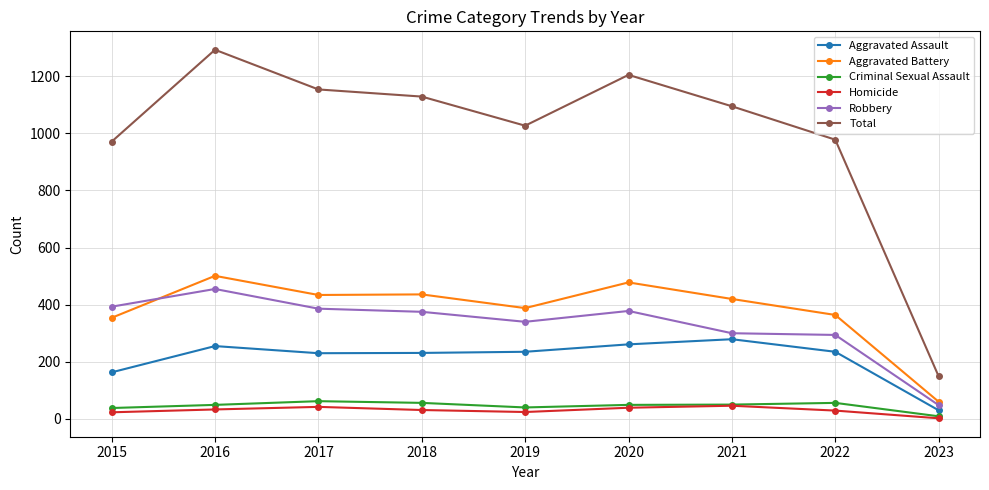

How many lines are shown in the chart?

6